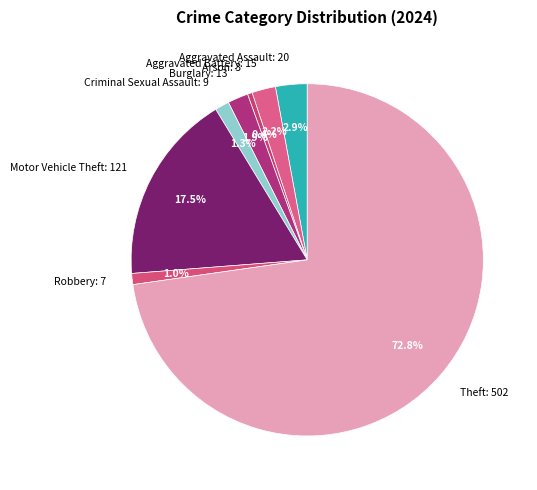

What is the smallest slice in the pie chart?

Arson: 3